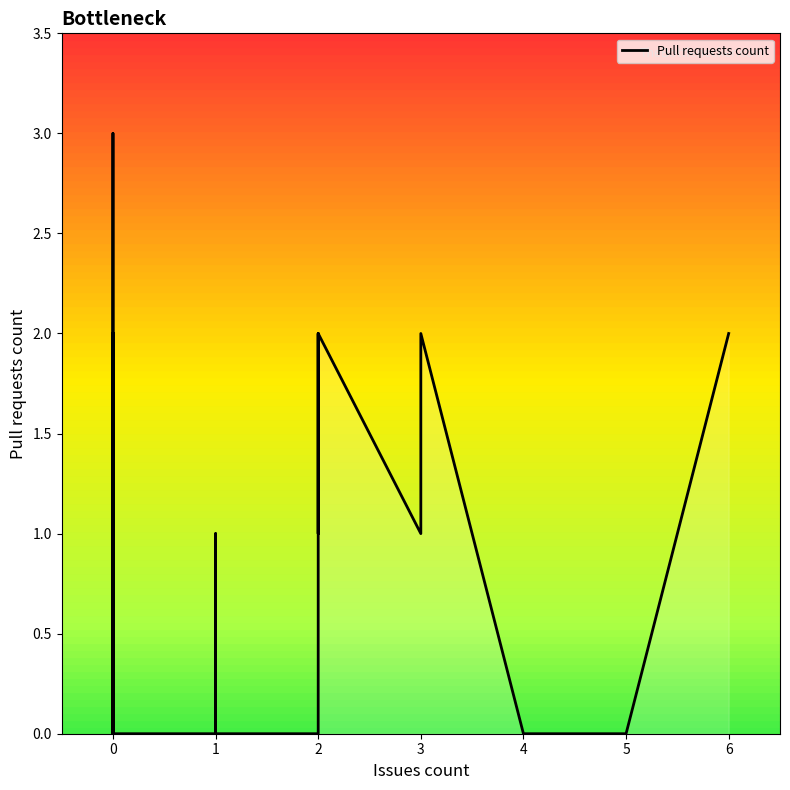

Is it true that the value at 0 is -2?

False